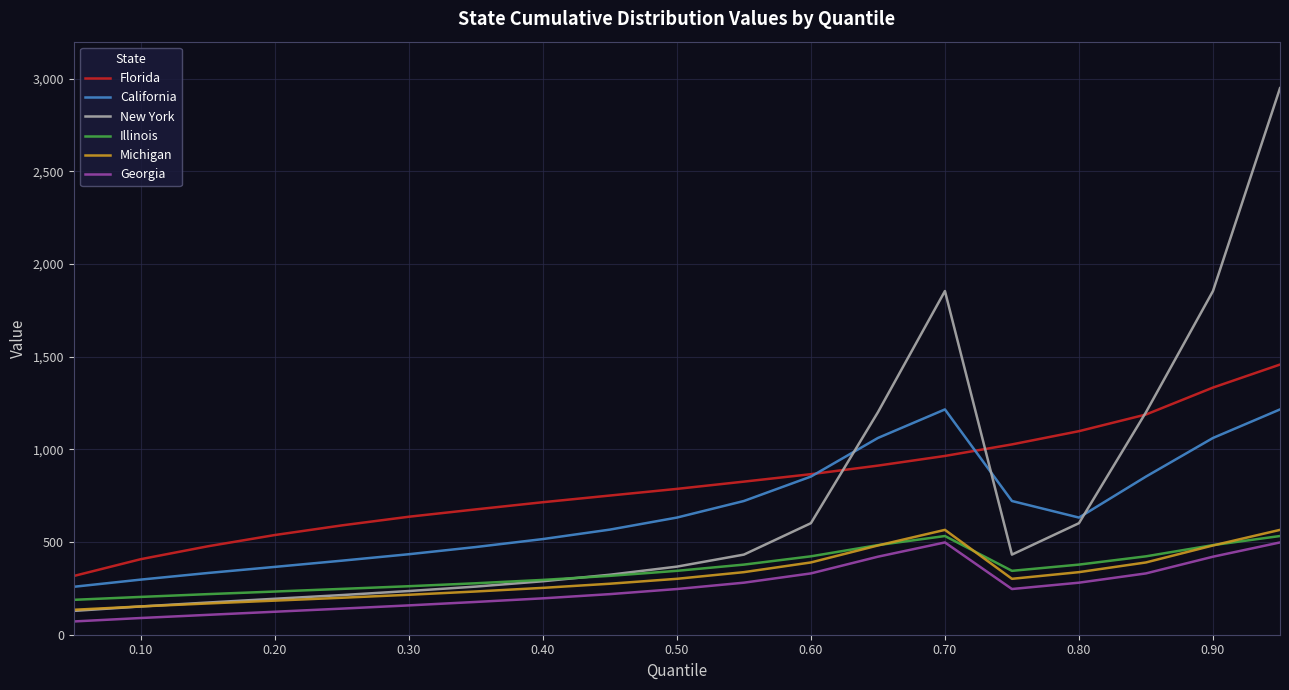

What is the maximum value shown in the chart?

2949.2